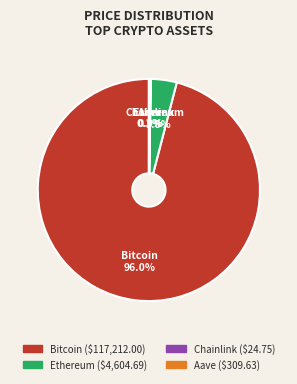

Which slice represents more than half of the pie?

Bitcoin